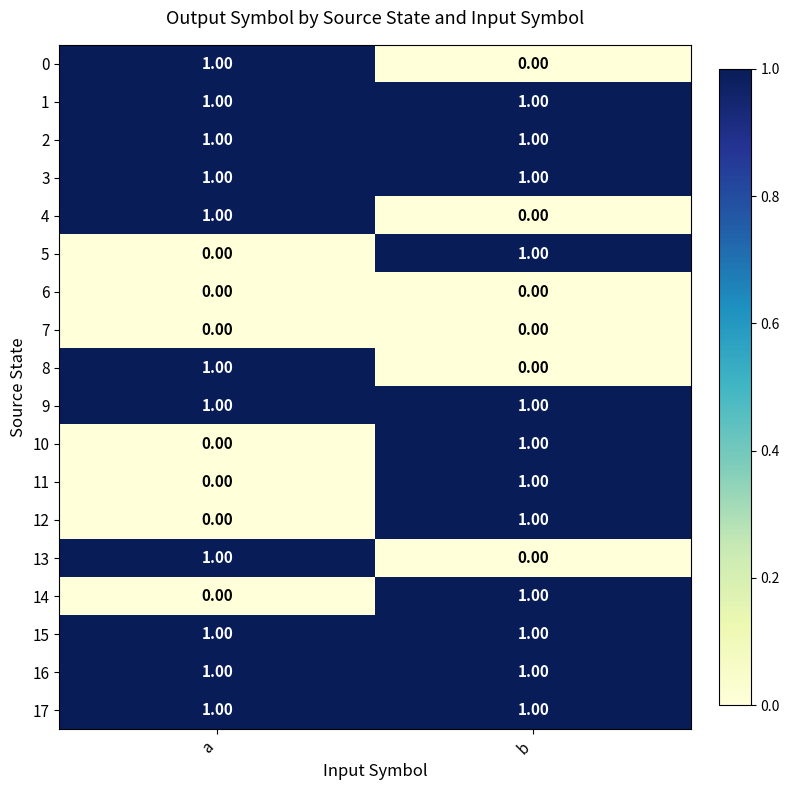

What is the total value across all series at a?

11